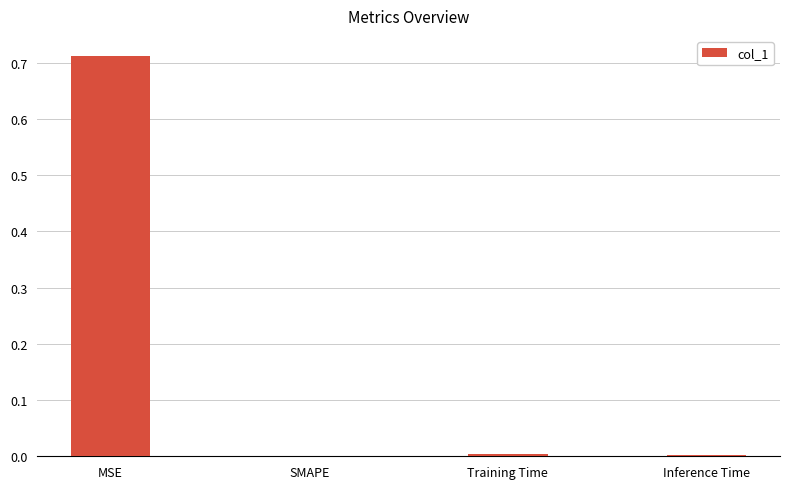

What is the change in value from MSE to SMAPE?

-0.7